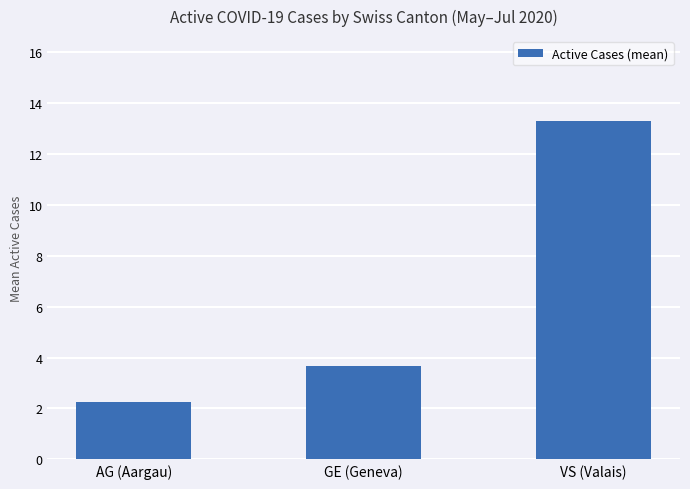

Which has a higher value, GE (Geneva) or VS (Valais)?

VS (Valais)